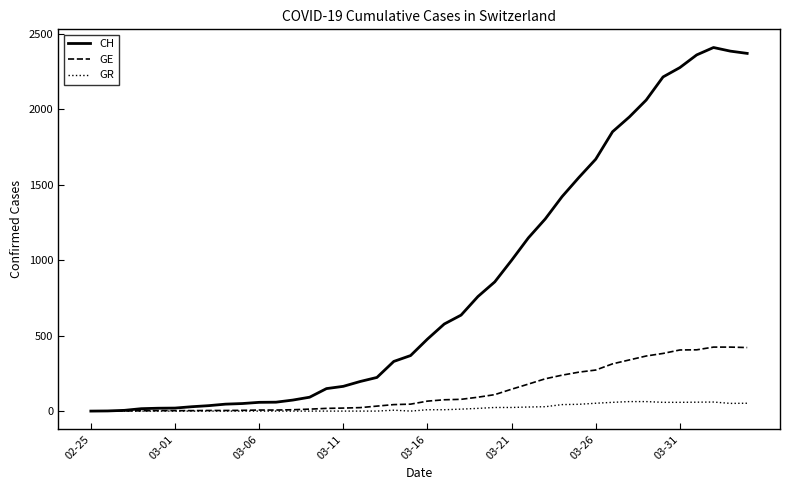

Which series has the largest total across all categories?

CH